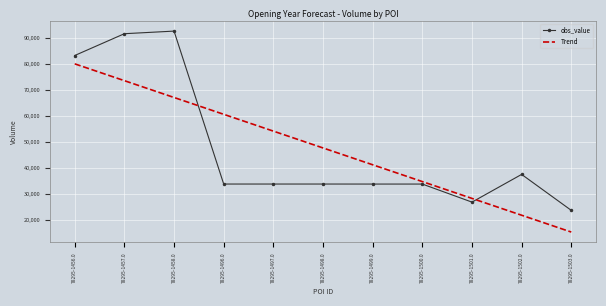

The value of Trend at 78295-1499.0 is 41265.1. True or false?

True